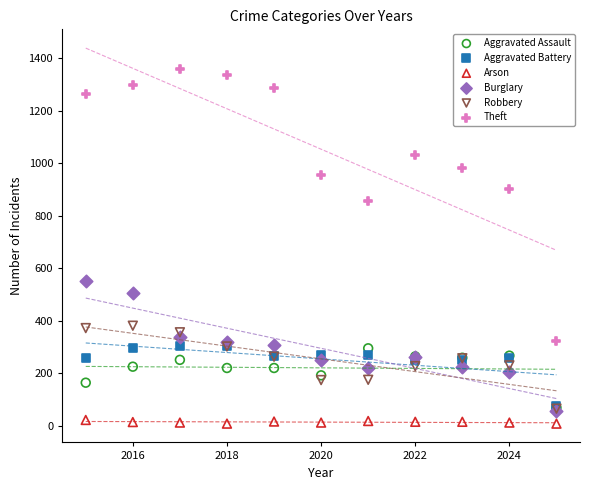

Which series has the largest Y range (max minus min)?

Theft